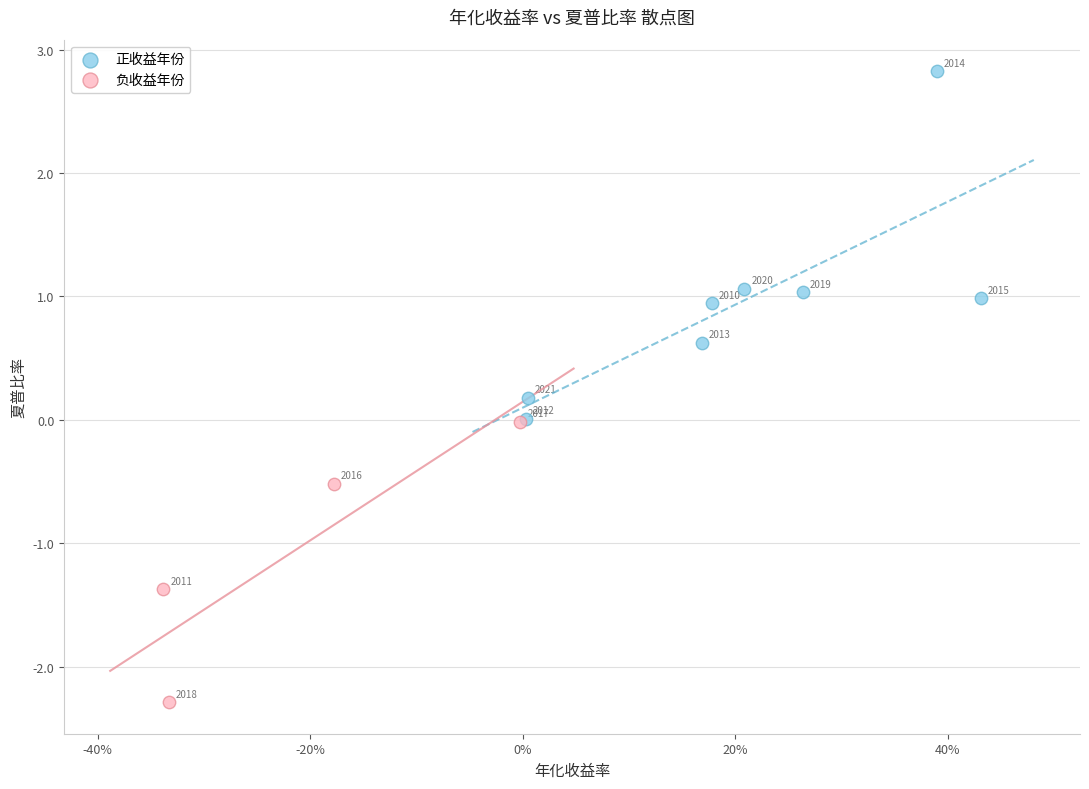

Which series reaches the maximum Y coordinate?

正收益年份